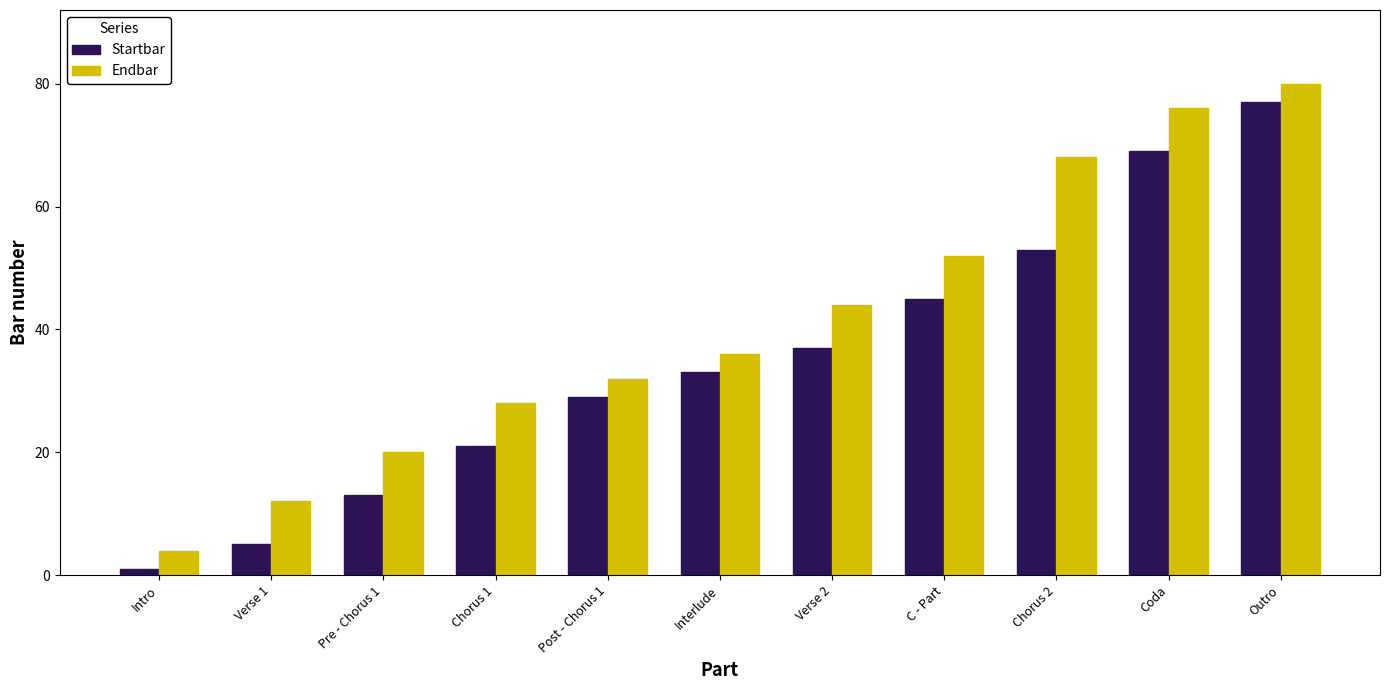

Which series has the largest total across all categories?

Endbar